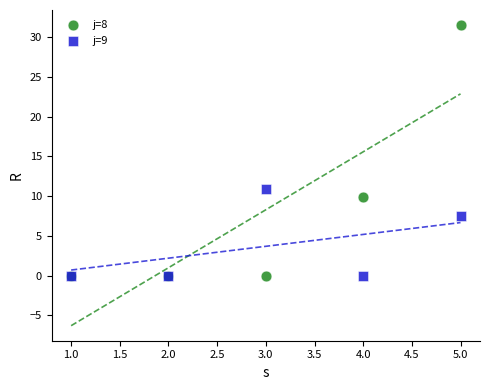

In the j=8 series, what Y value is closest to 15?

9.9